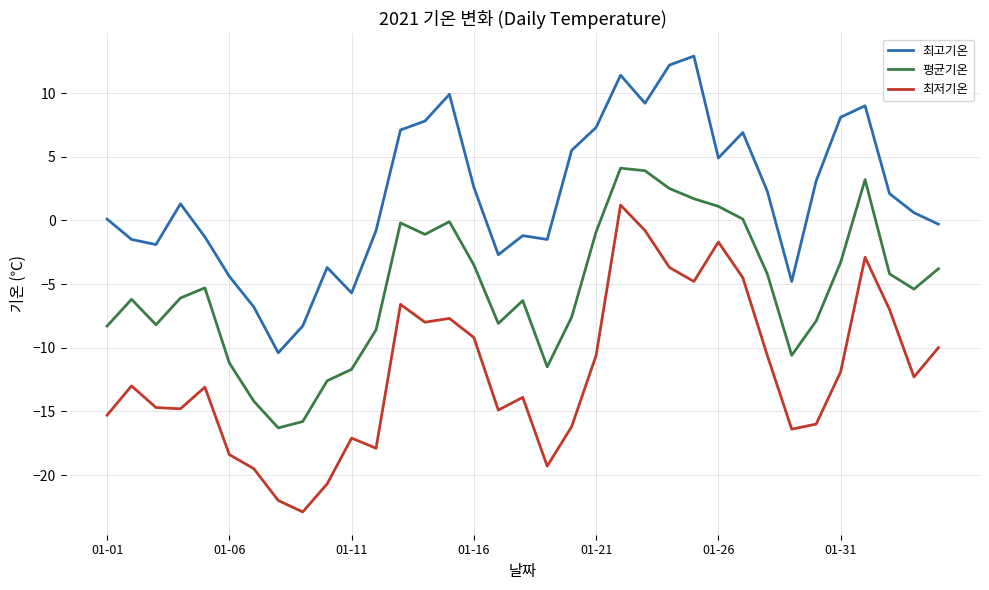

What is the difference between the maximum and minimum values in the 최저기온 series?

24.1